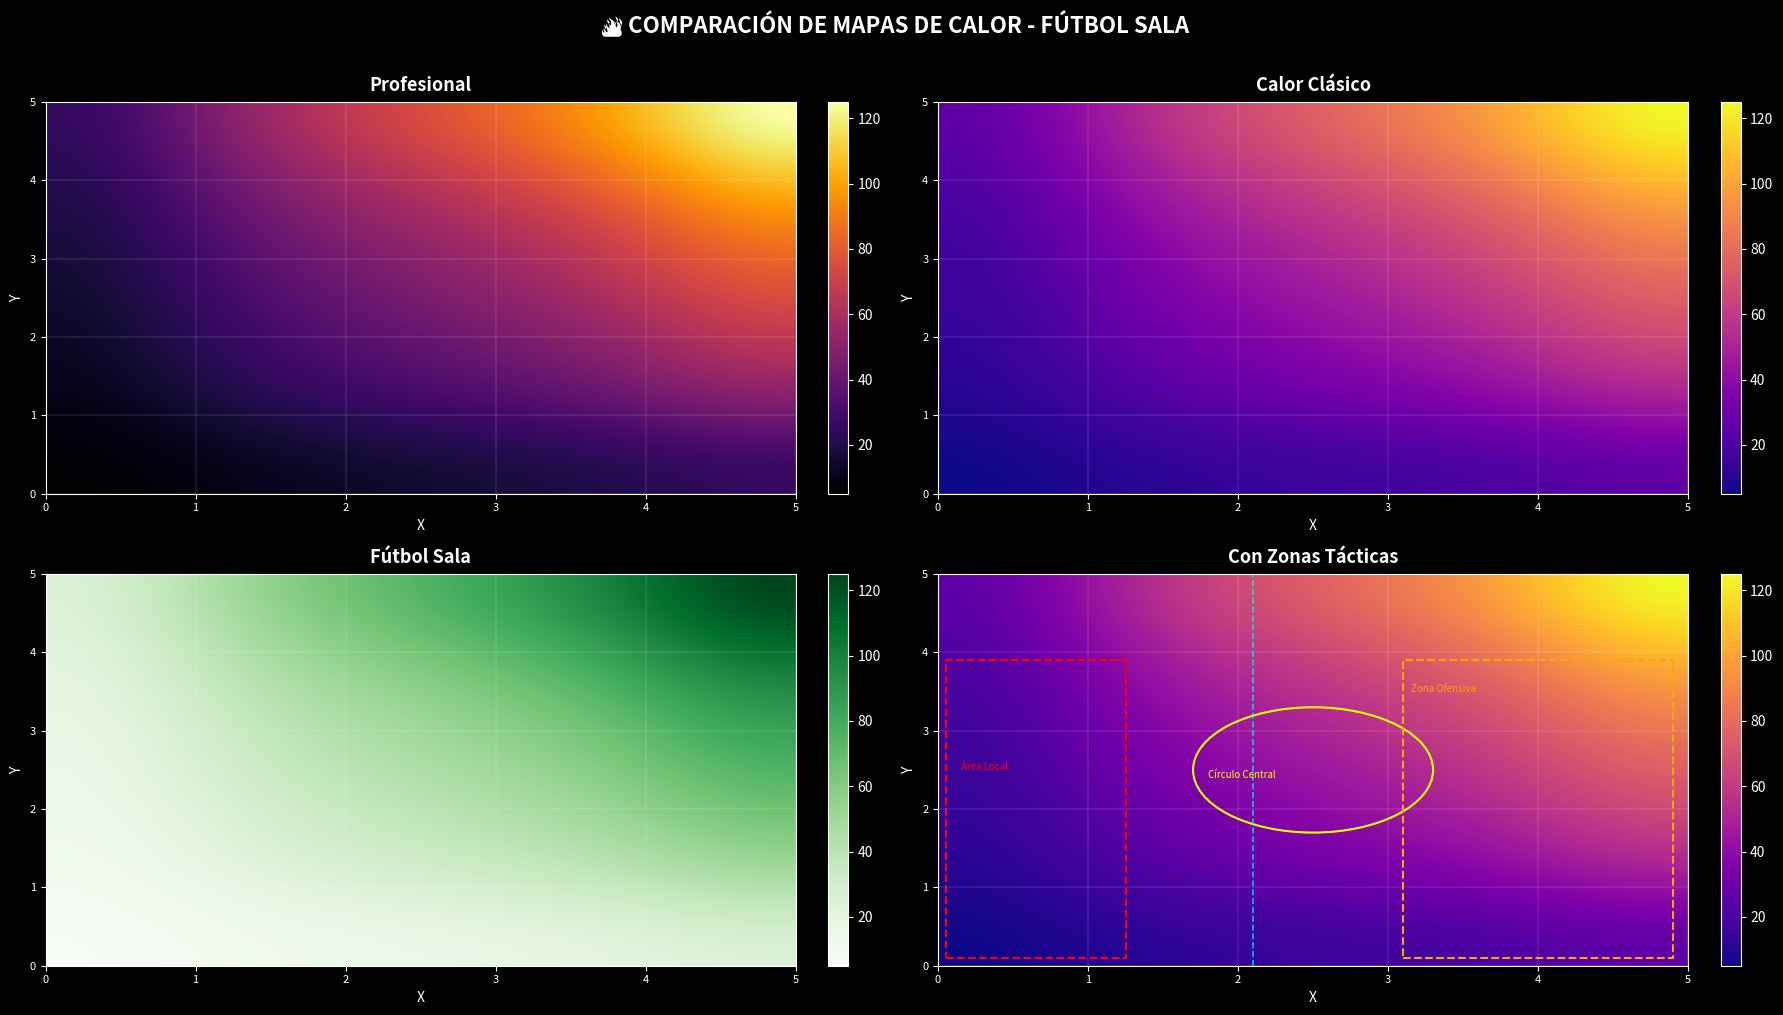

Is it true that 2 equals 3 at 1?

False